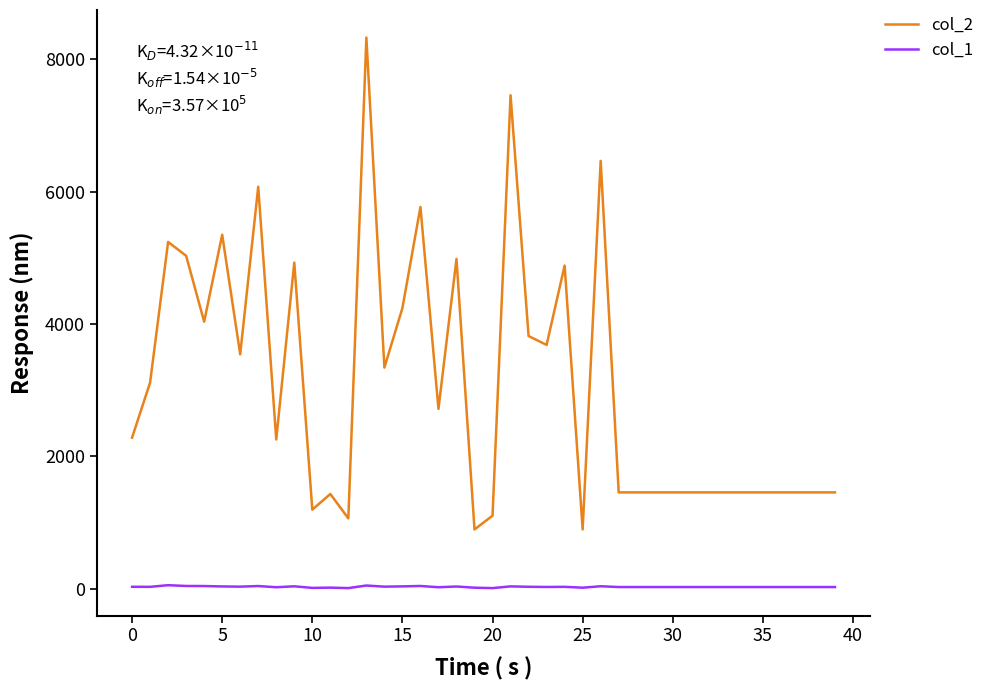

True or false: col_1 and col_2 cross at least once.

False